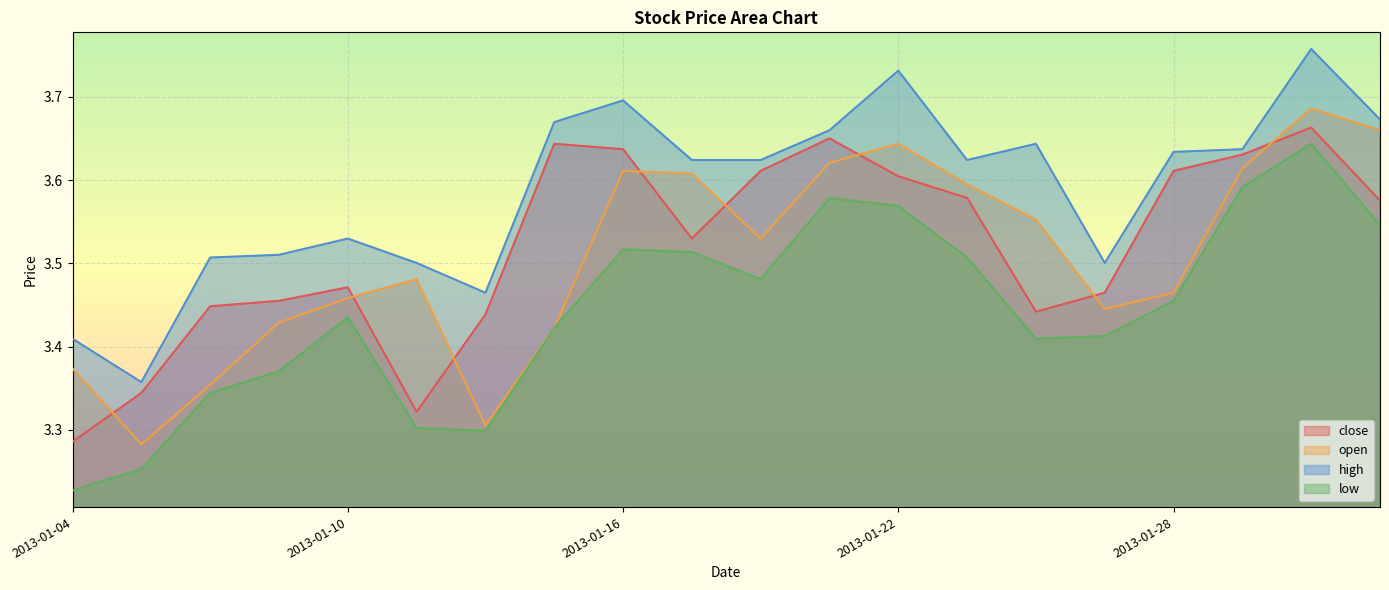

Count the high values in the range 3 to 4.

20